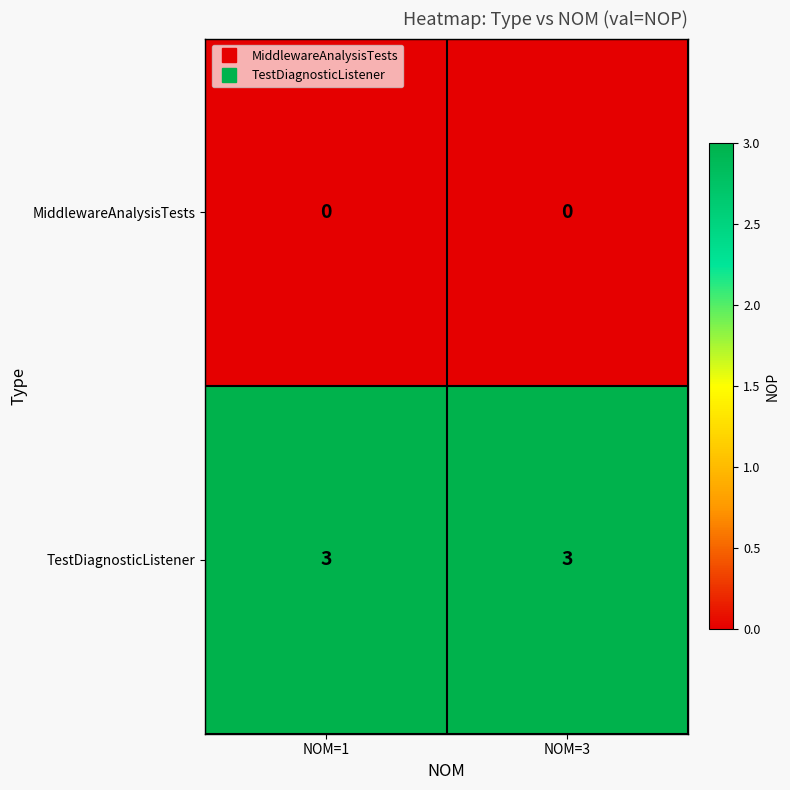

What is the total value across all series at NOM=1?

3